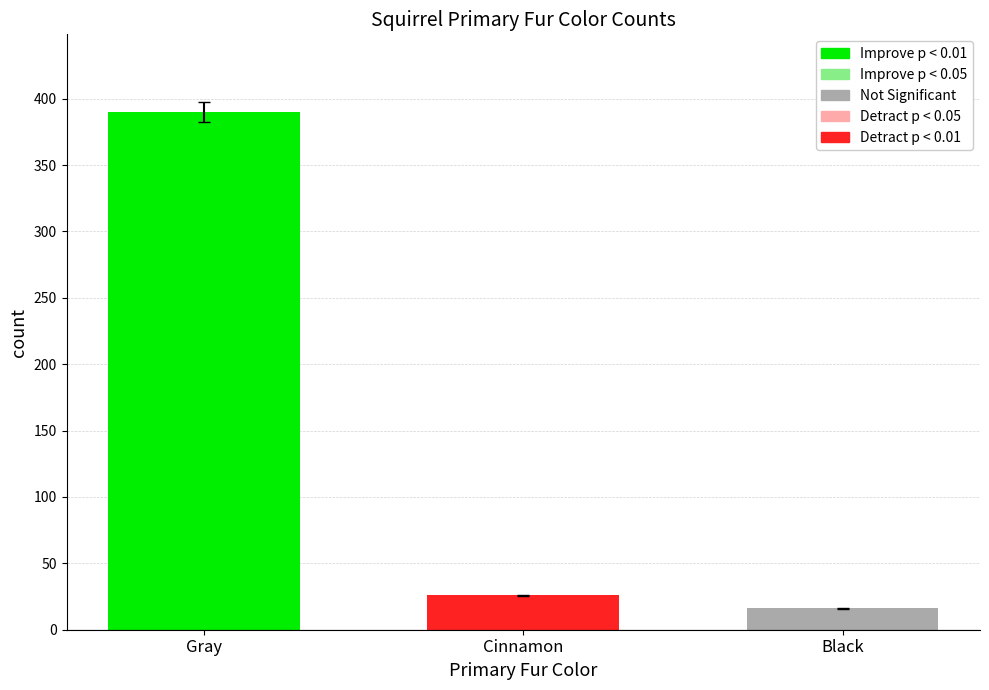

The chart shows a value of 26 at Cinnamon. True or false?

True